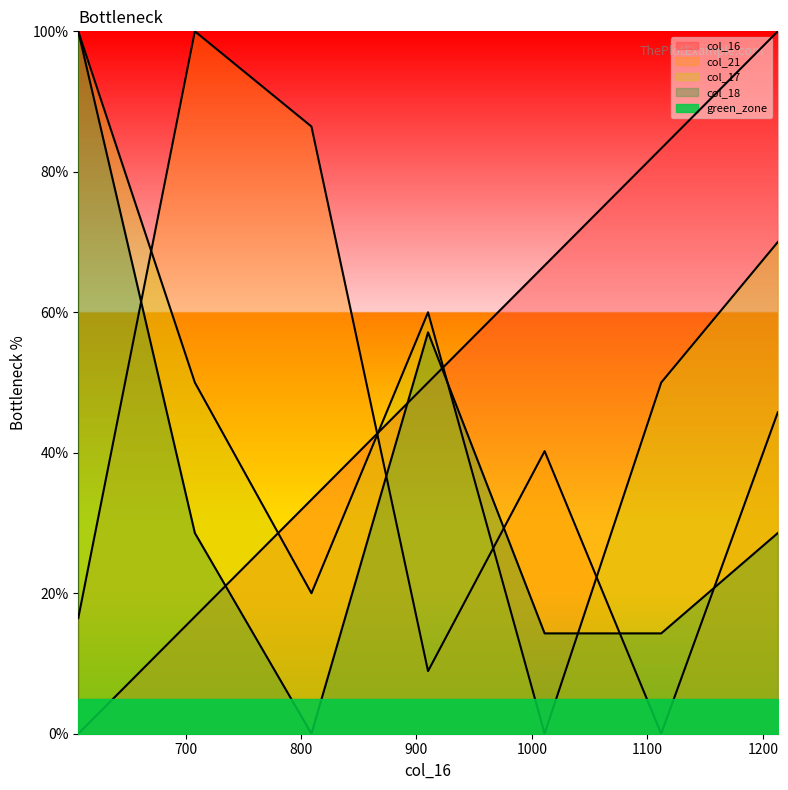

True or false: col_18 and col_17 intersect in this chart.

True